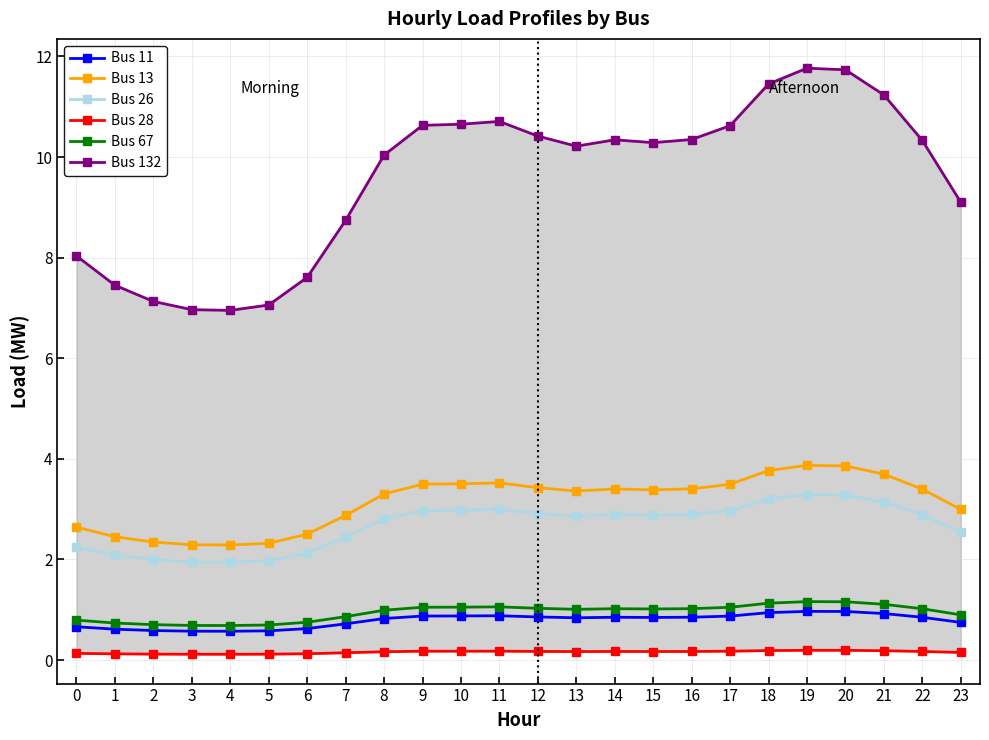

What is the difference between the maximum and minimum values in the Bus 28 series?

0.1